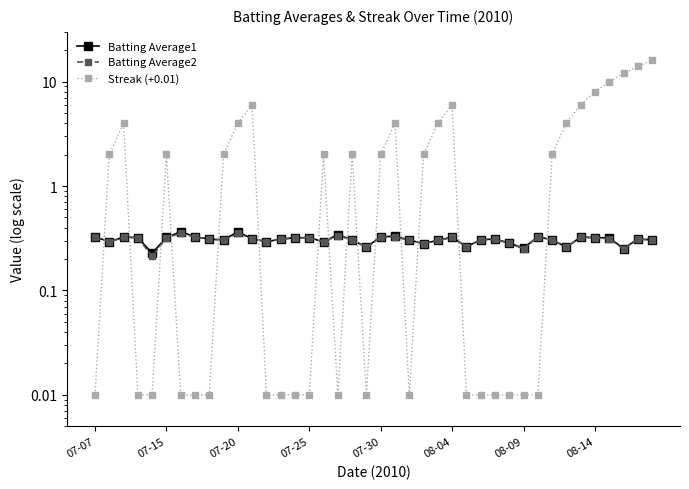

True or false: Streak (+0.01) has a value of 0.0 at 07-25.

False